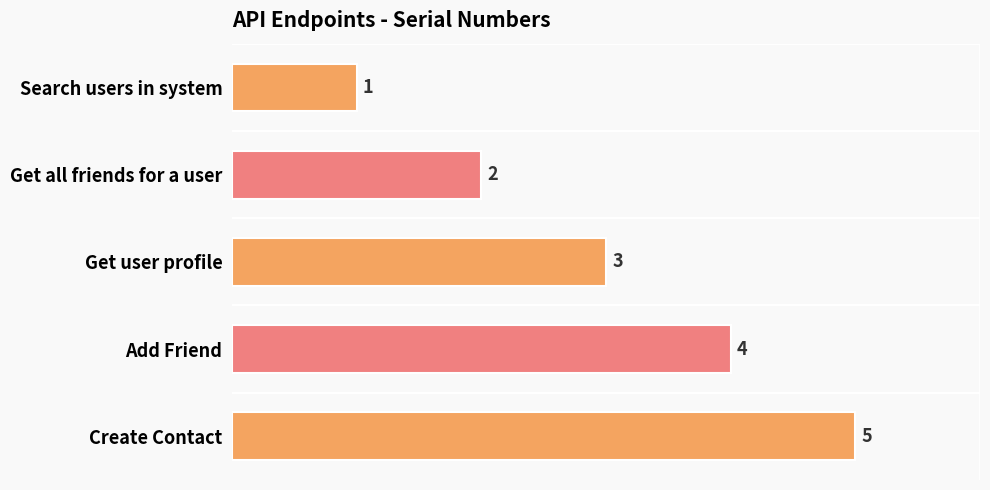

Where is the data nearest to the value 3?

Get user profile